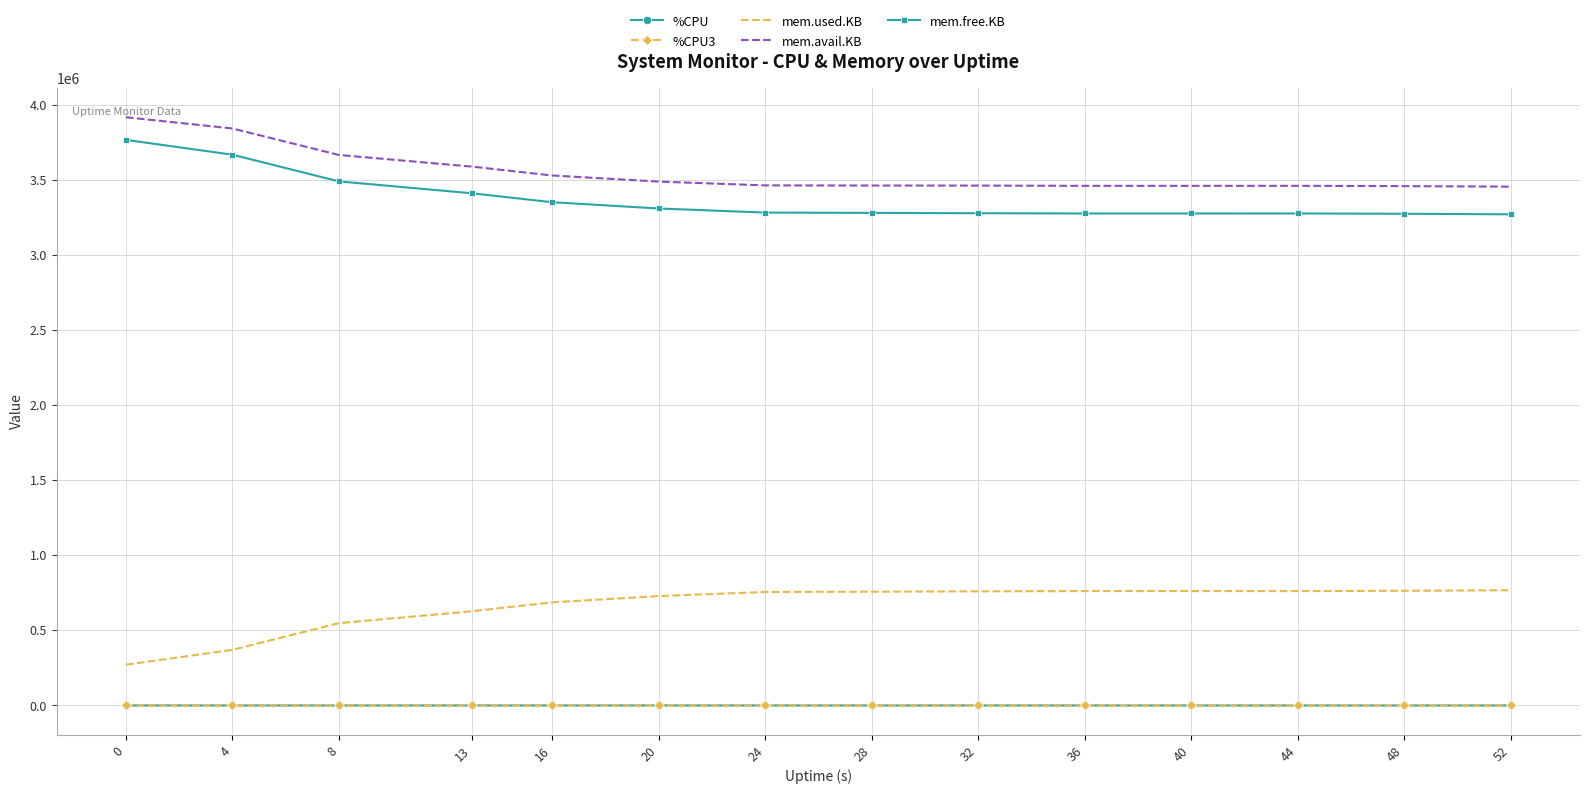

Which series has the largest total across all categories?

mem.avail.KB